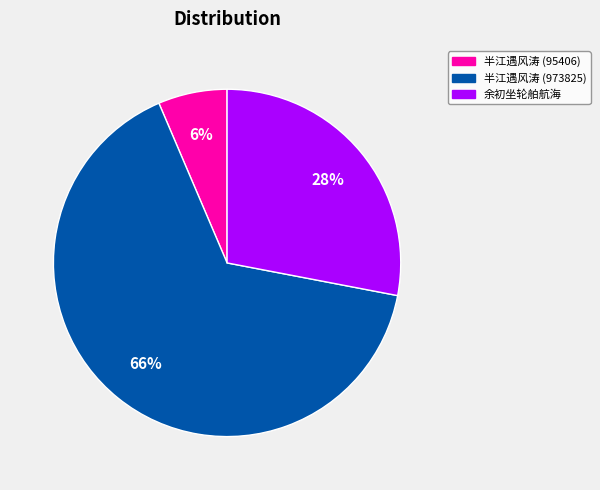

Is it true that 半江遇风涛 (95406) is 6% of the pie?

True